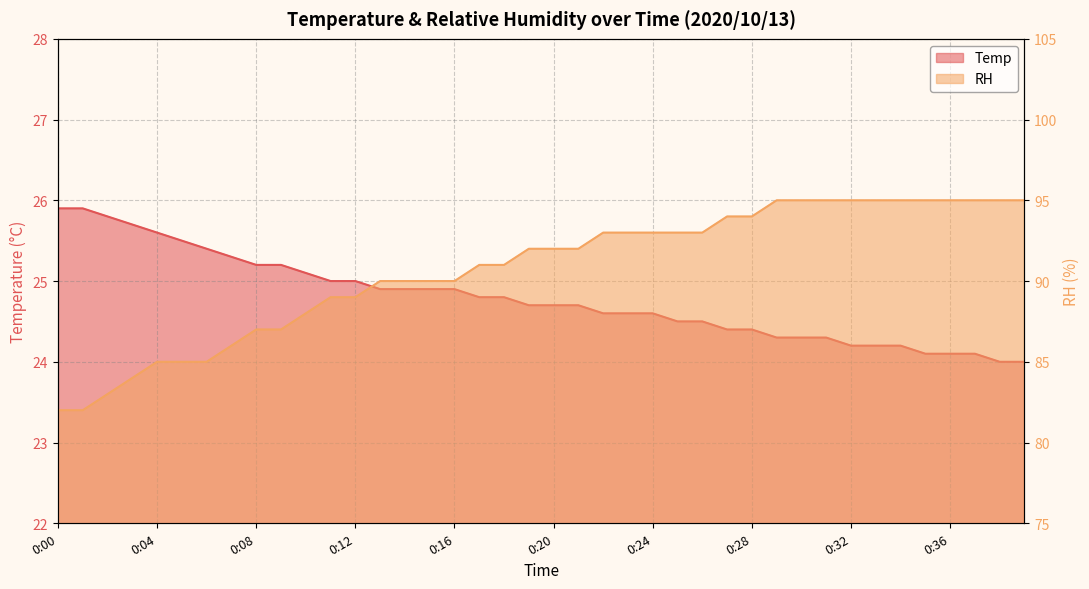

How many values in the RH series are below 92?

19